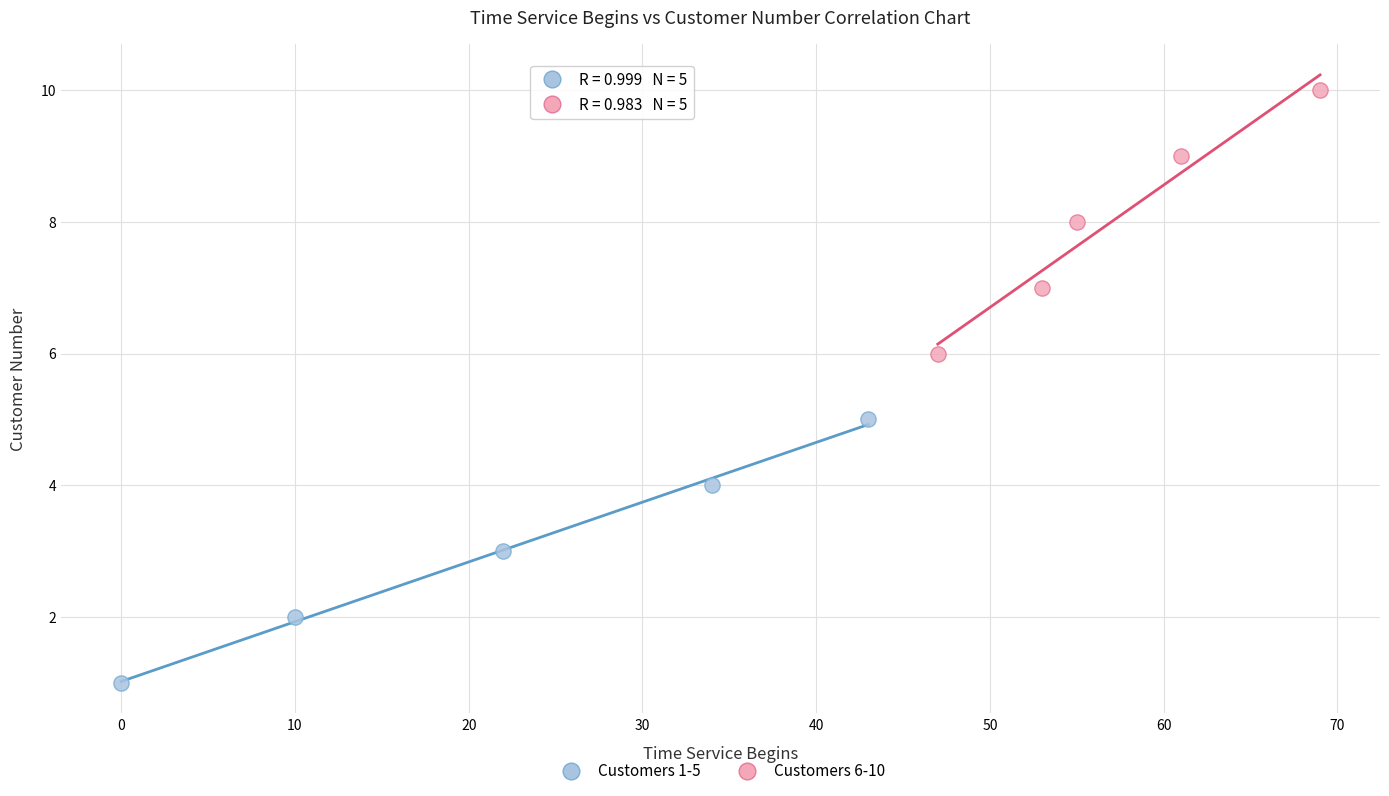

What are all the series names shown in the legend?

Customers 1-5, Customers 6-10